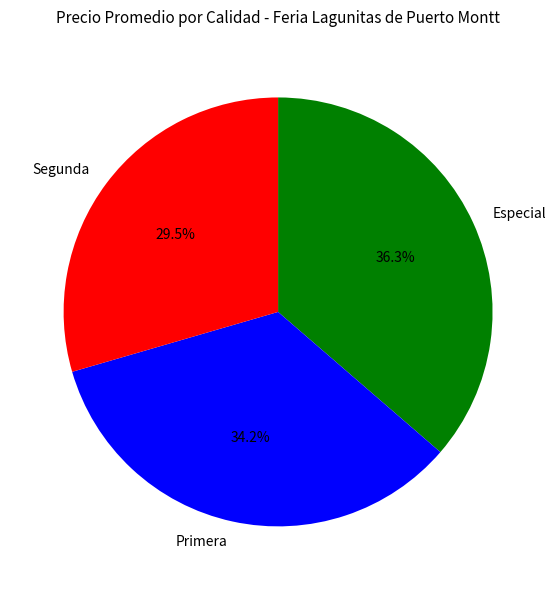

How much of the chart is everything except Primera?

65.8%